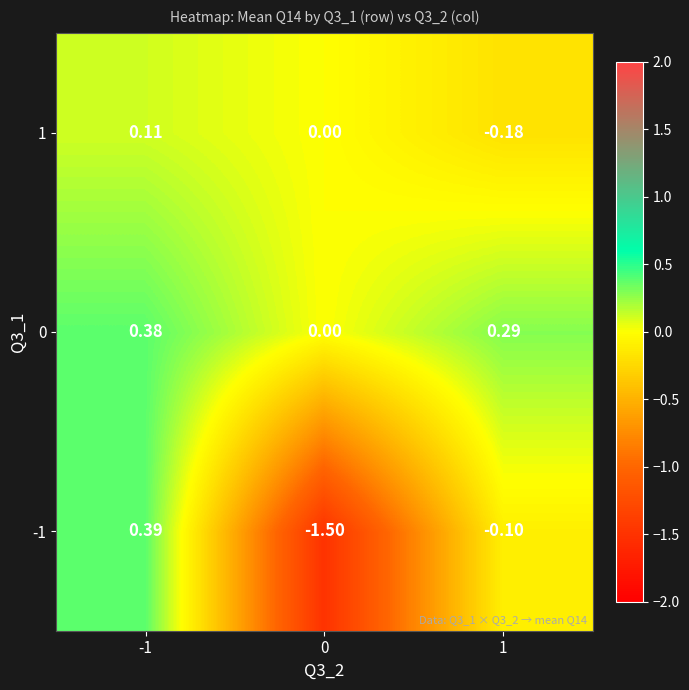

Is the value of 0 at 1 greater than the value of 1 at 1?

Yes